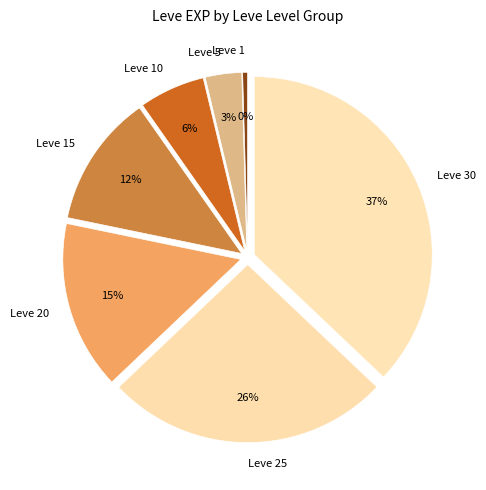

Which has a higher value, Leve 10 or Leve 1?

Leve 10